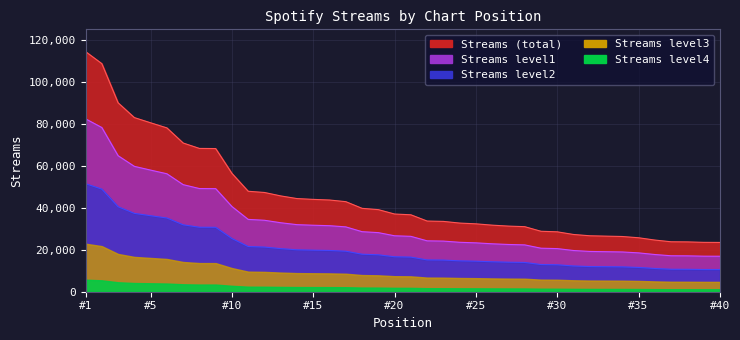

Where does the Level2 line series first go above 16656?

#1